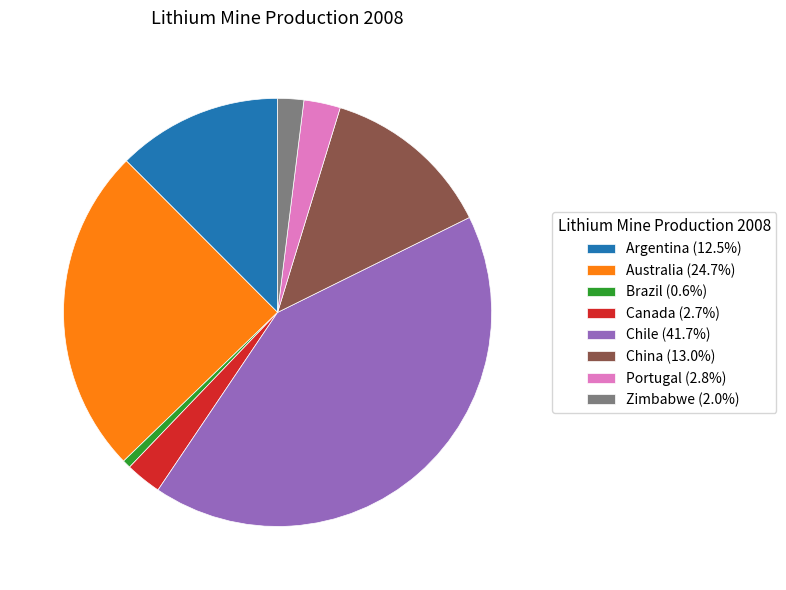

How many segments does this pie chart have?

8